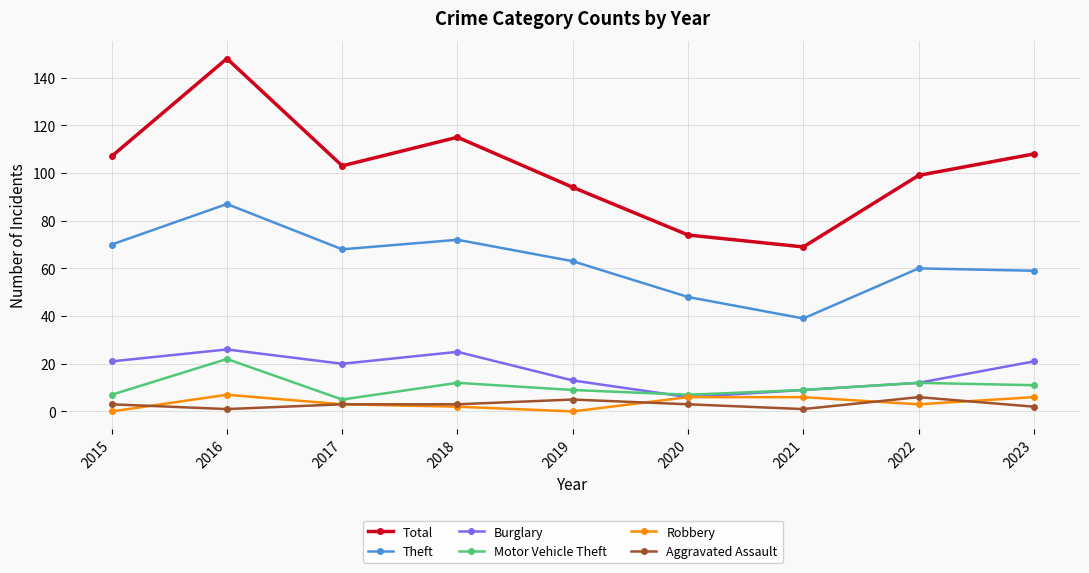

Reading left to right, list all the values displayed in this chart.

Total: 107	148	103	115	94	74	69	99	108
Theft: 70	87	68	72	63	48	39	60	59
Burglary: 21	26	20	25	13	6	9	12	21
Motor Vehicle Theft: 7	22	5	12	9	7	9	12	11
Robbery: 0	7	3	2	0	6	6	3	6
Aggravated Assault: 3	1	3	3	5	3	1	6	2